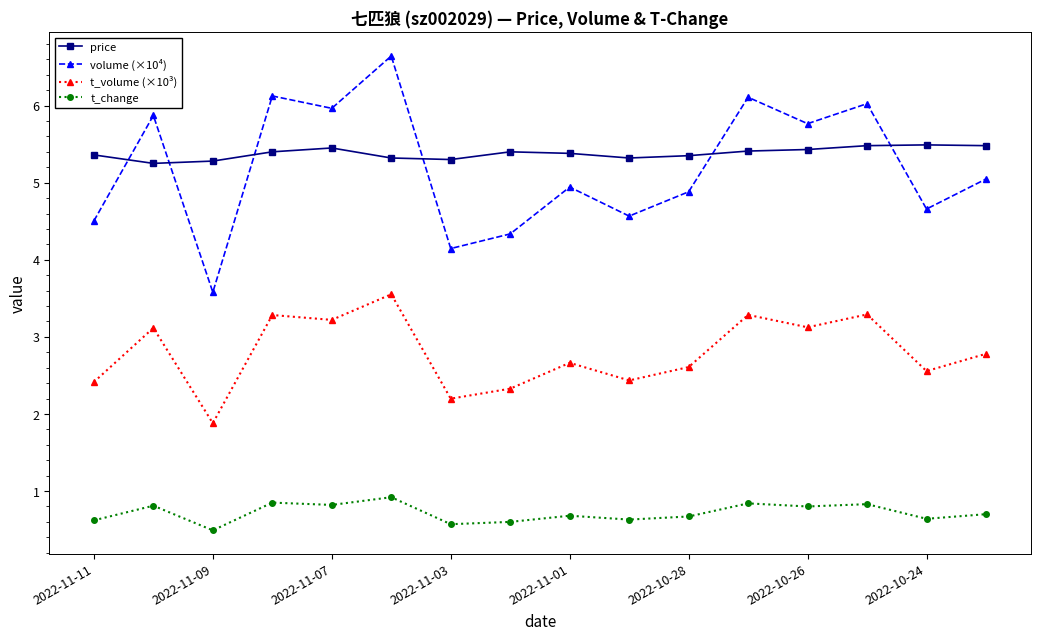

Which series has the largest range (max minus min)?

volume (×10⁴)